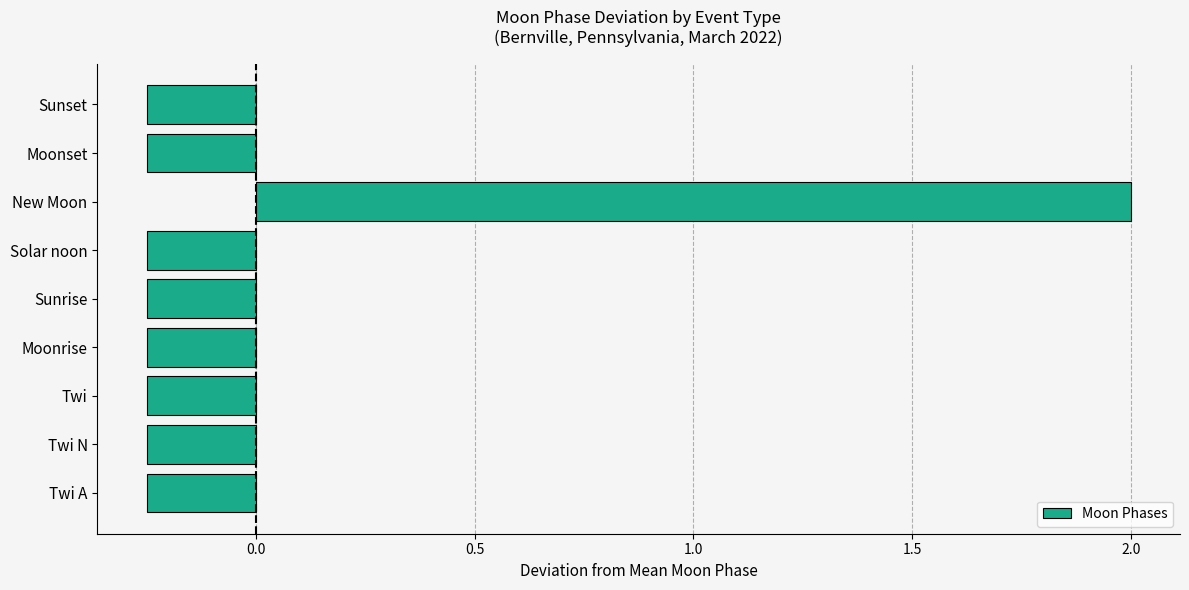

How many data points are above 0?

1